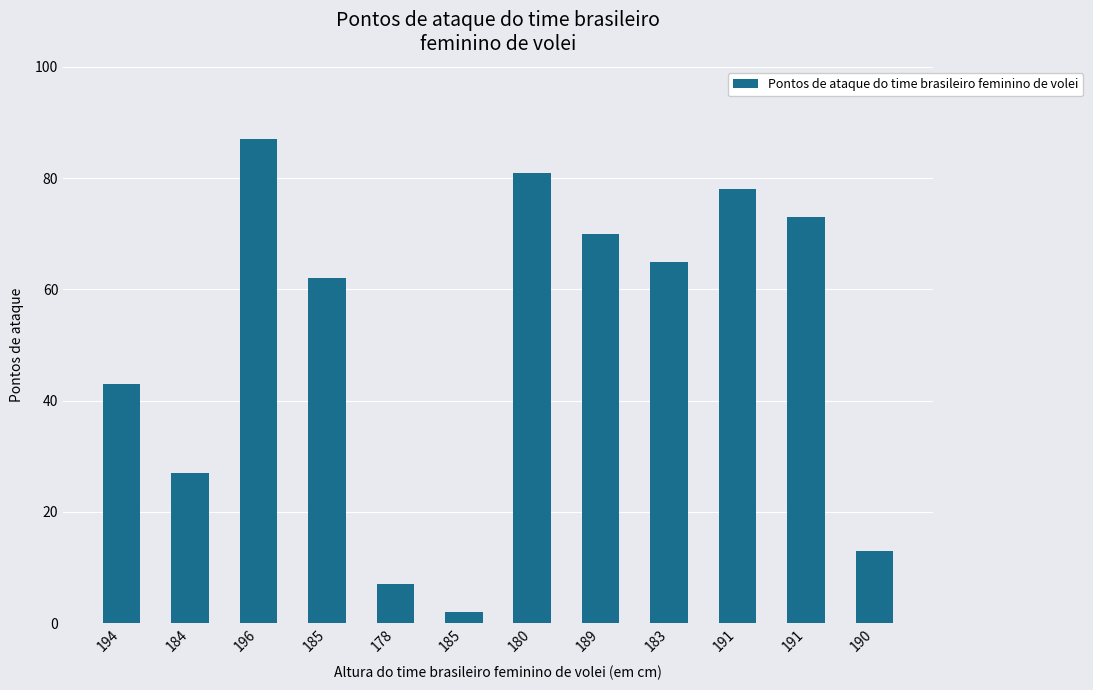

What is the greatest value displayed?

87